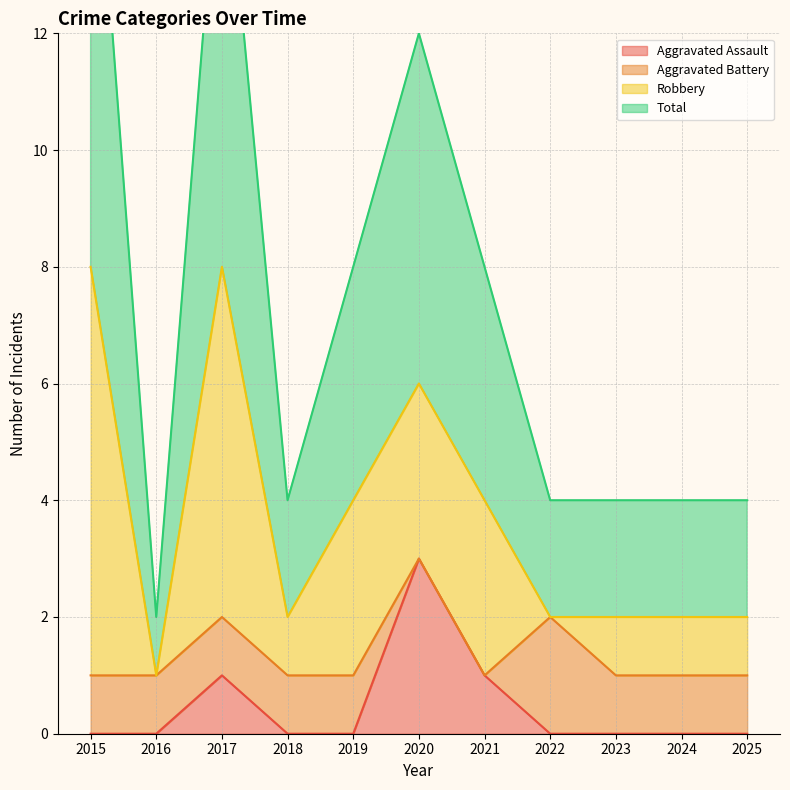

True or false: Total has a value of 7 at 2020.

False